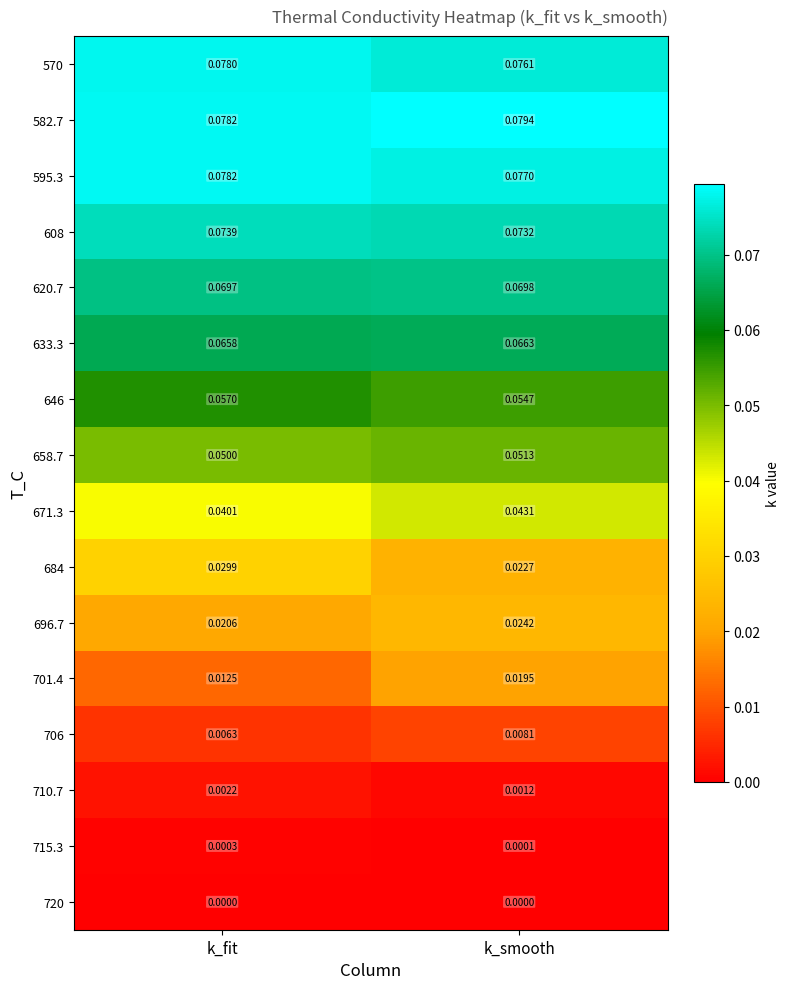

Which series has the largest total across all categories?

582.7